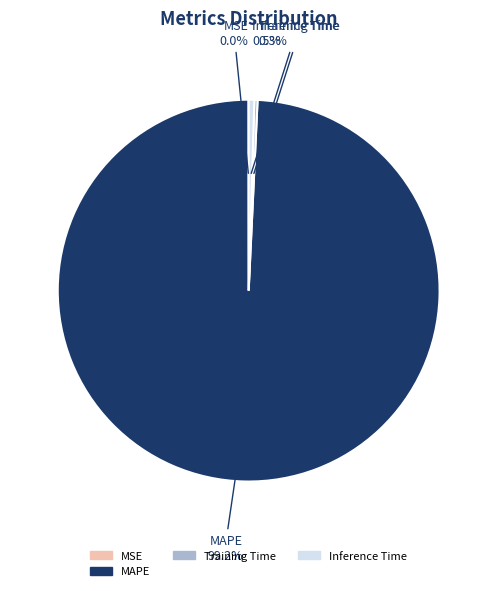

Is there a majority slice in this chart?

Yes